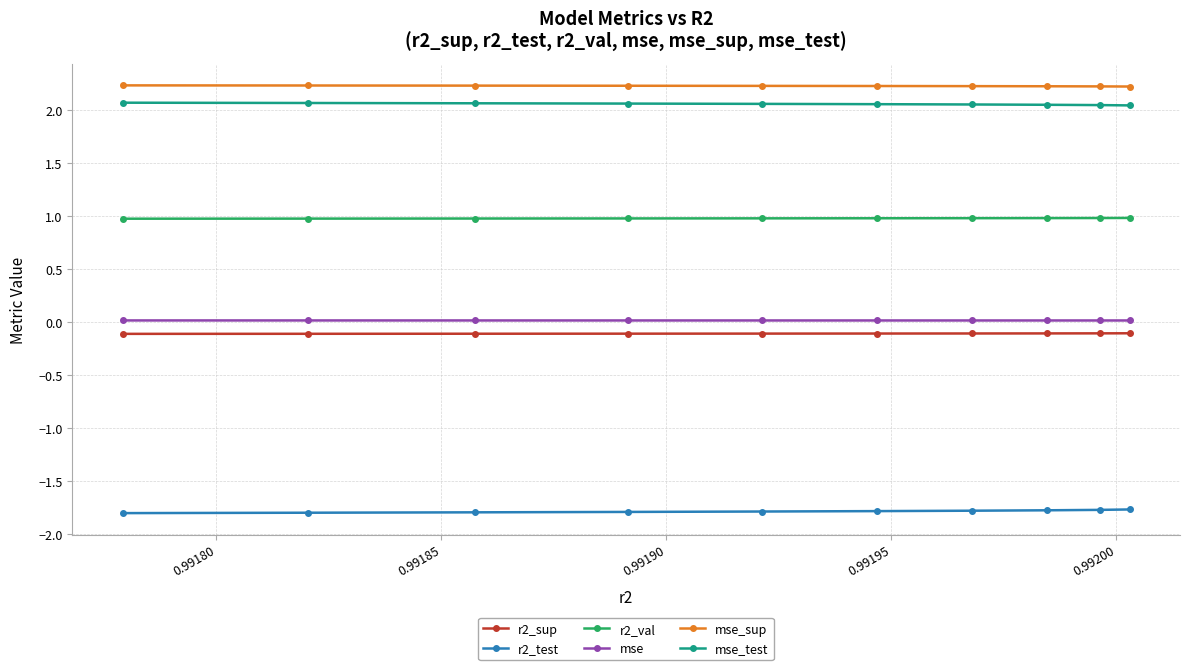

What is the sum of all r2_test values?

-17.9